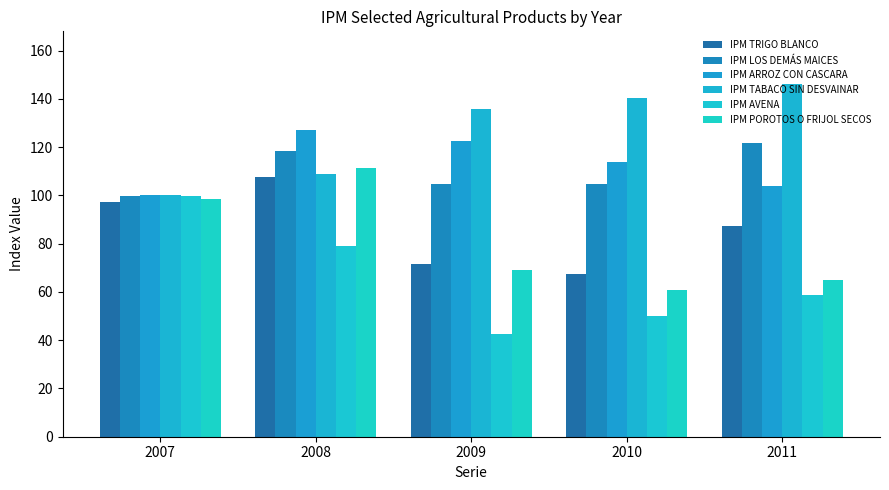

What are all the series names shown in the legend?

IPM TRIGO BLANCO, IPM LOS DEMÁS MAICES, IPM ARROZ CON CASCARA, IPM TABACO SIN DESVAINAR, IPM AVENA, IPM POROTOS O FRIJOL SECOS